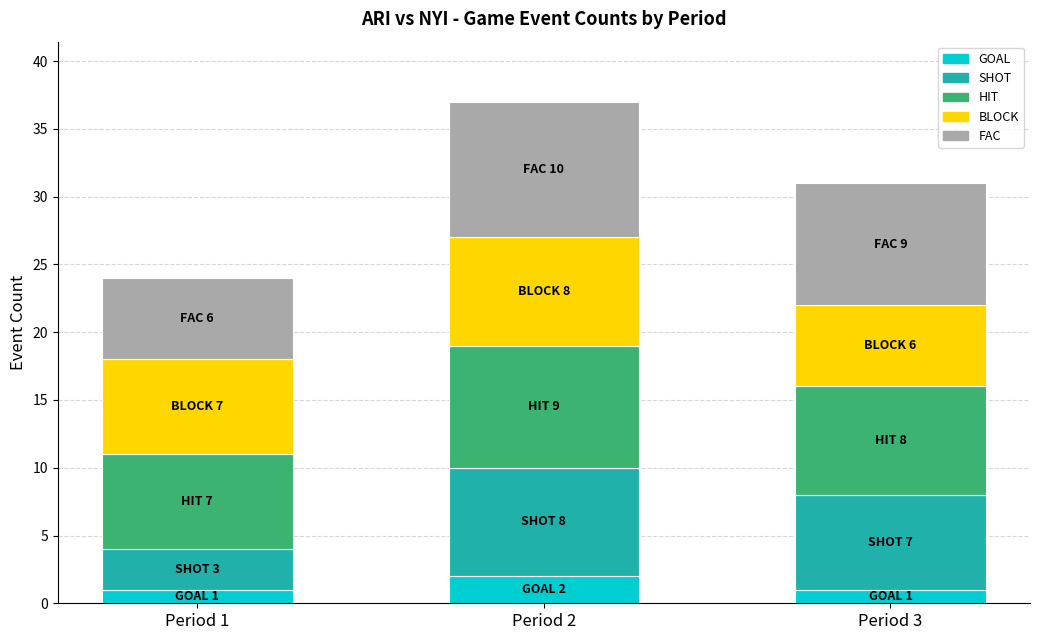

At which category is the sum across all series the highest?

Period 2